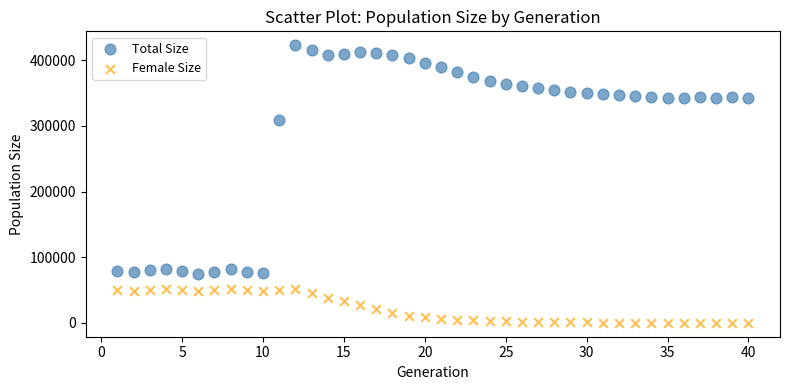

Which series has the largest Y range (max minus min)?

Total Size